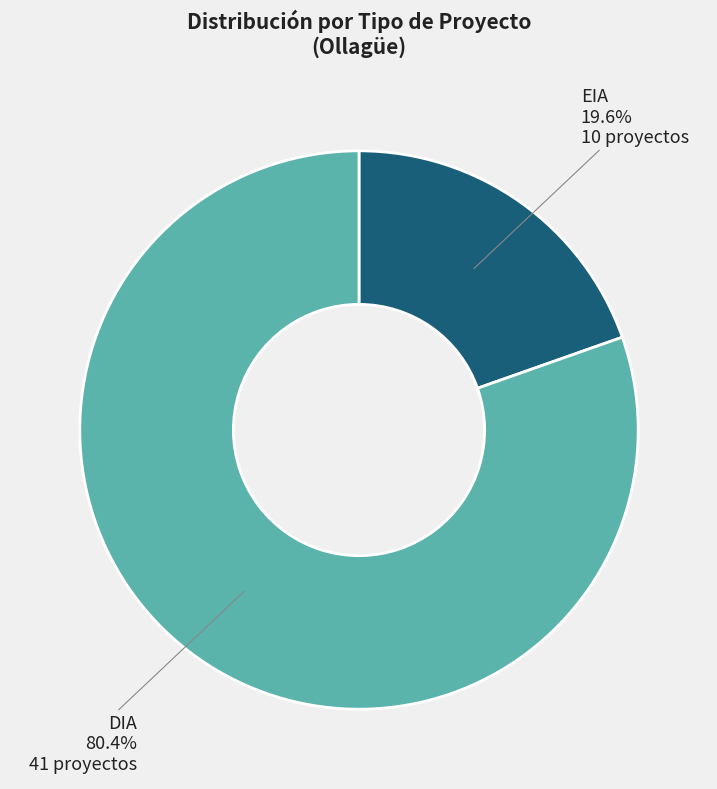

Which has a higher value, EIA or DIA?

DIA